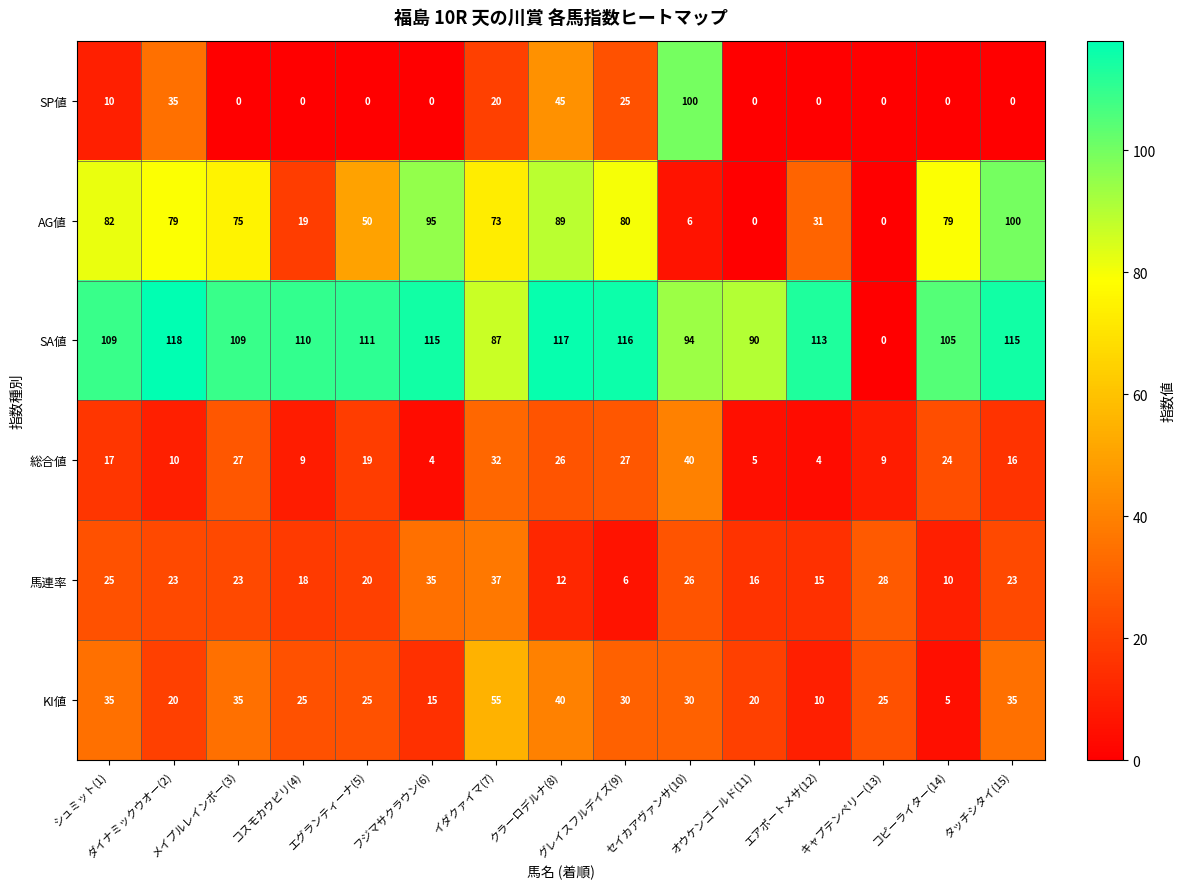

Count the number of categories in the chart.

15